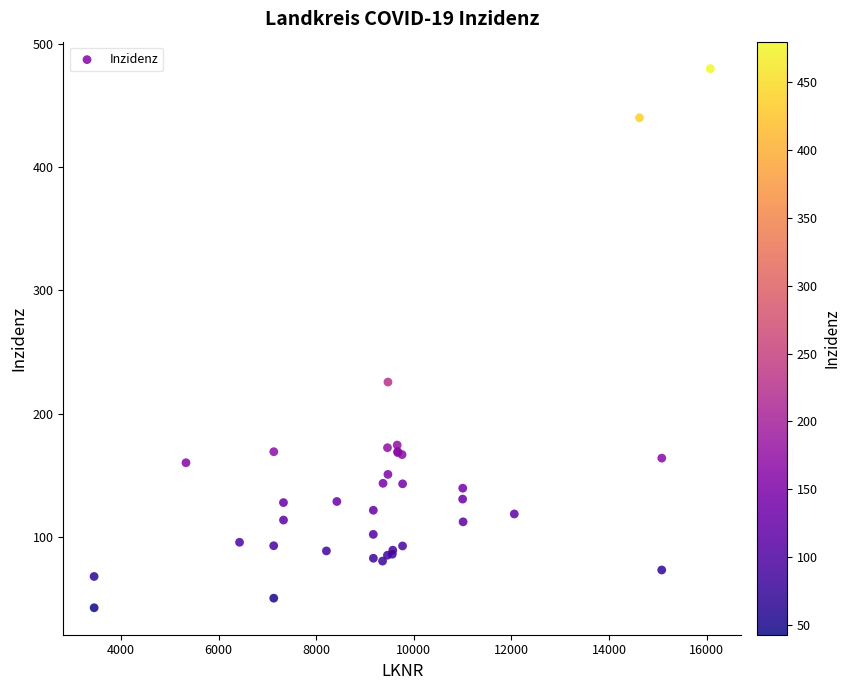

What Y value in the scatter plot is closest to 261?

225.7